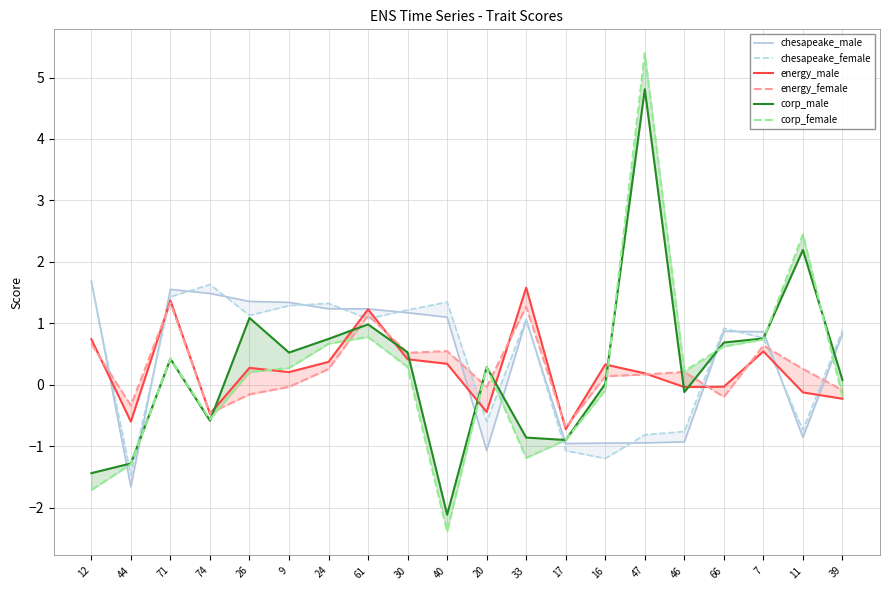

True or false: energy_male and chesapeake_male cross at least once.

True